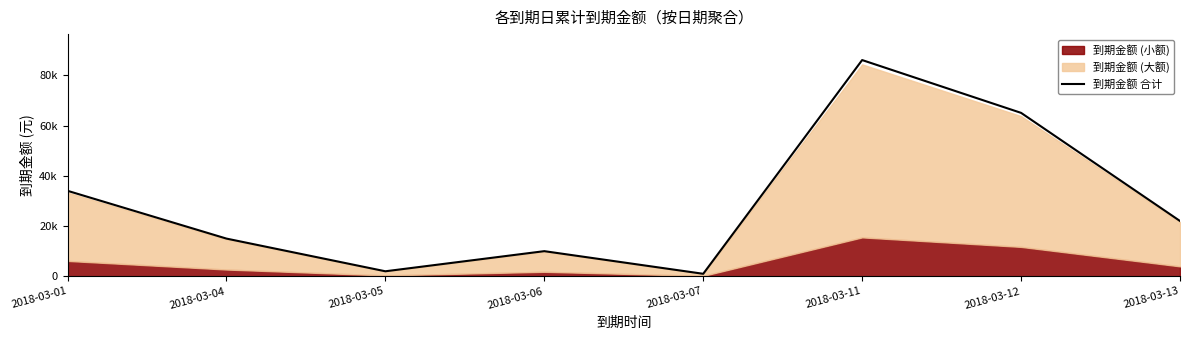

What is the sum of the values at 2018-03-12 and 2018-03-13?

87117.2